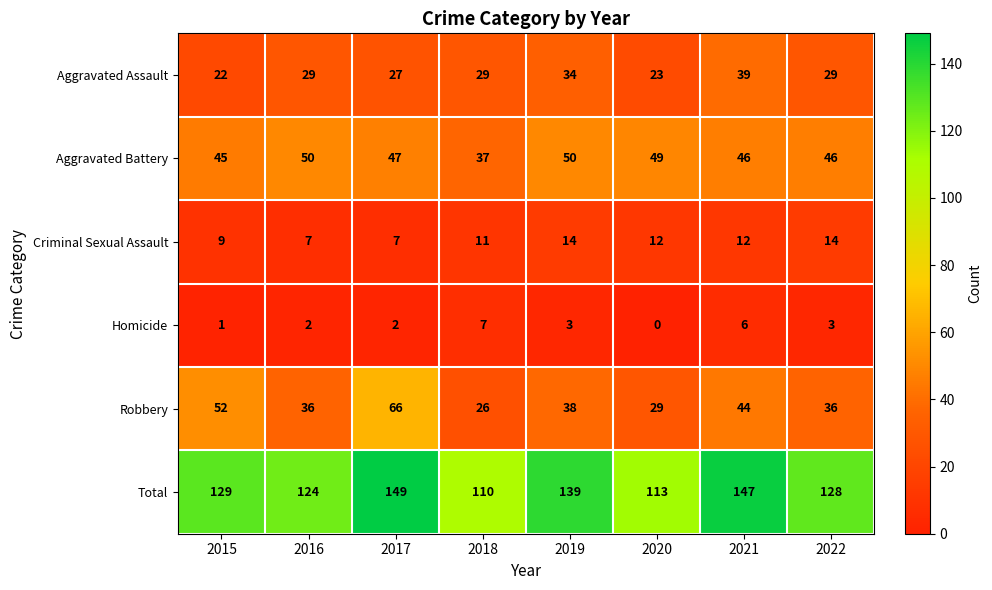

The Robbery series shows 38 at 2019. True or false?

True